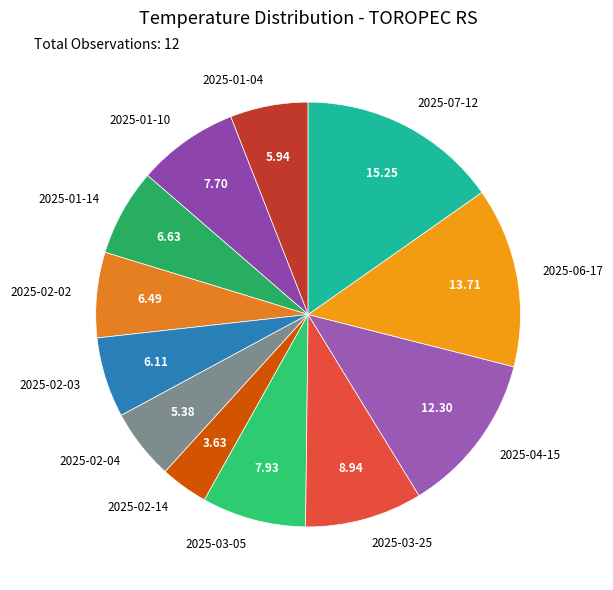

Is the sum of 2025-01-04 and 2025-03-05 greater than half?

No